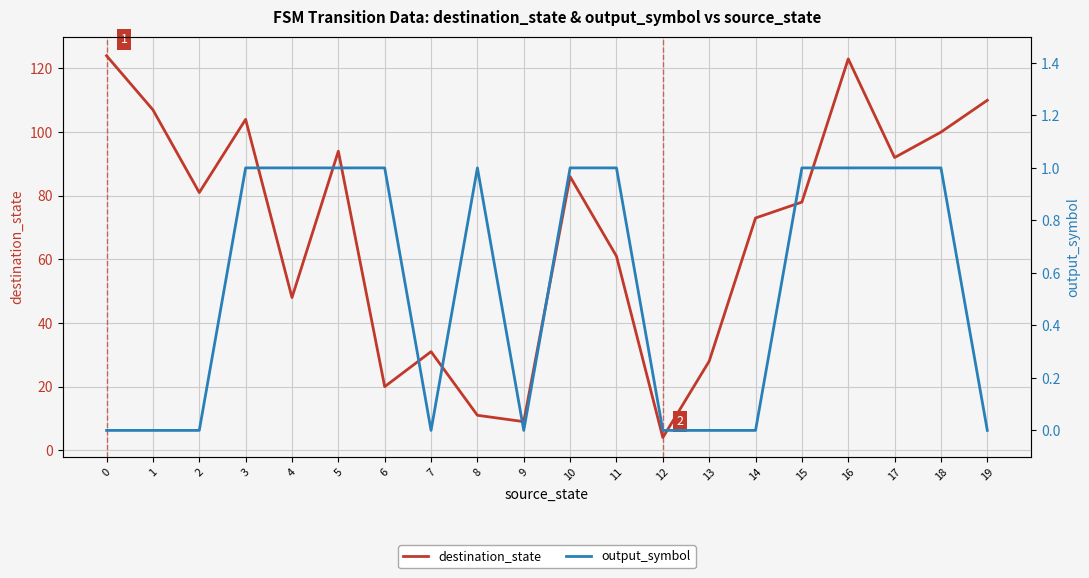

List the series in order of their peak value, lowest first.

output_symbol, destination_state